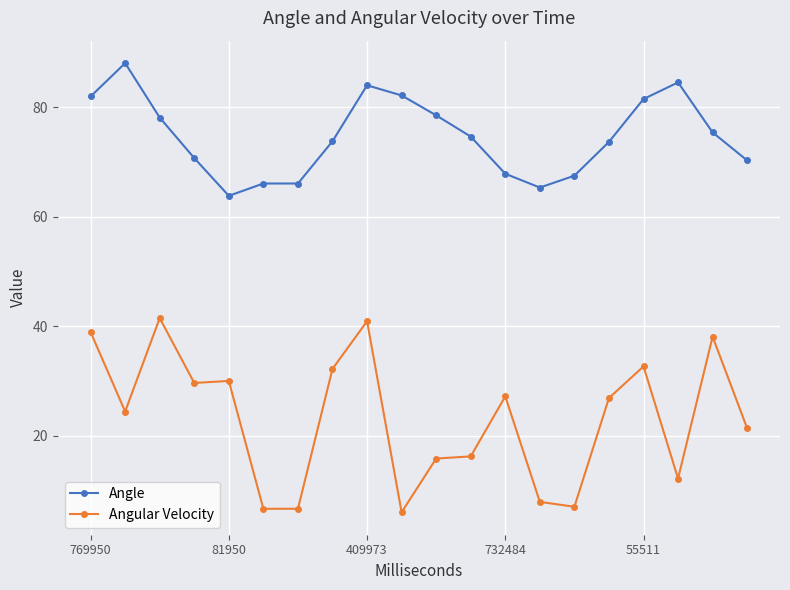

True or false: Angular Velocity and Angle cross at least once.

False